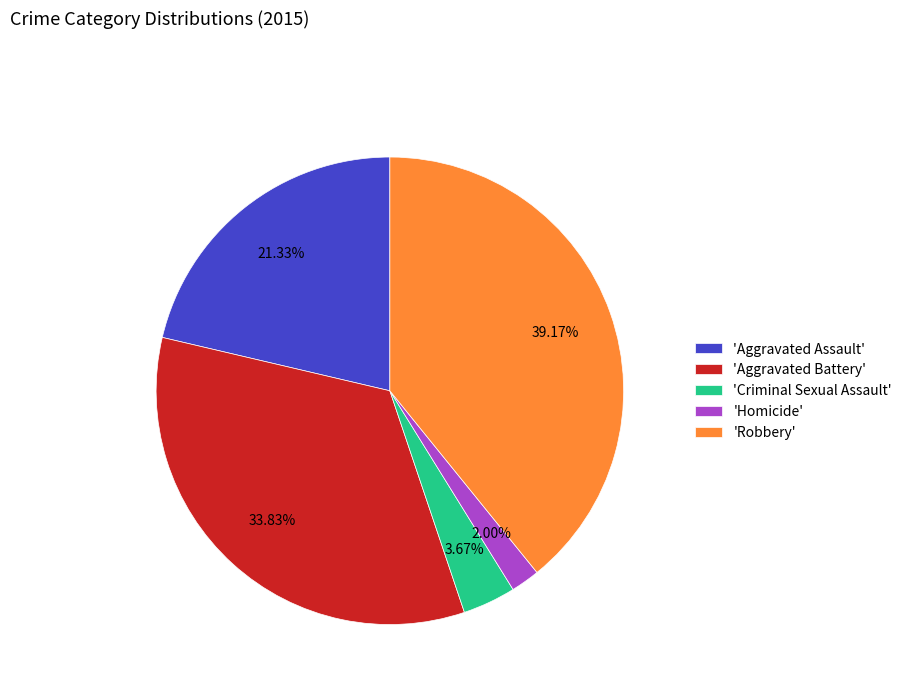

Rank the categories by value from highest to lowest.

'Robbery', 'Aggravated Battery', 'Aggravated Assault', 'Criminal Sexual Assault', 'Homicide'